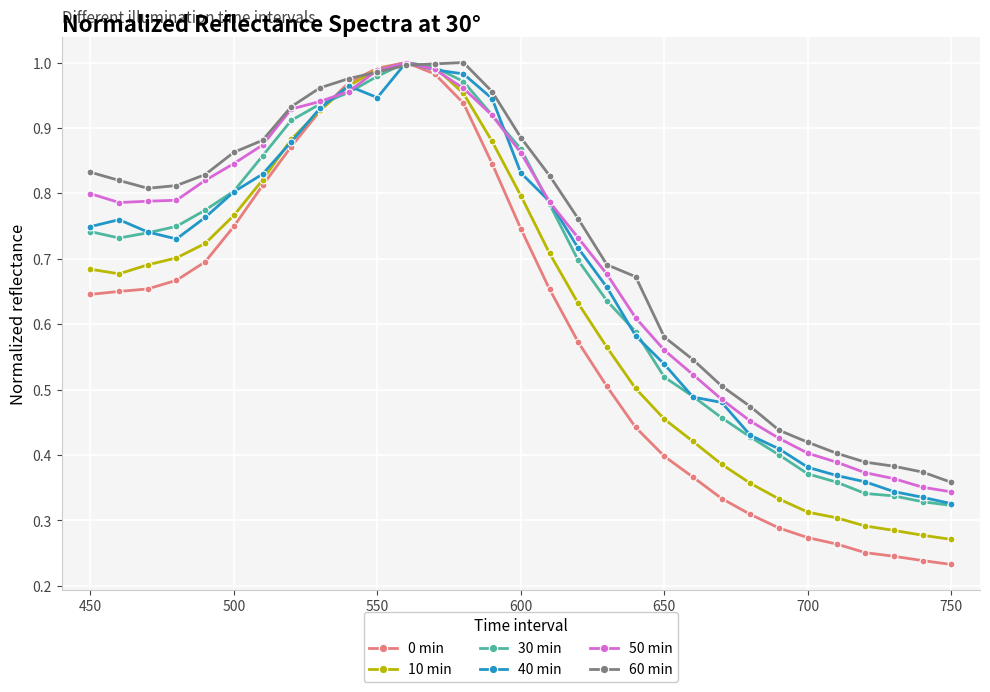

True or false: 60 min has more than 2 interior local peaks.

False